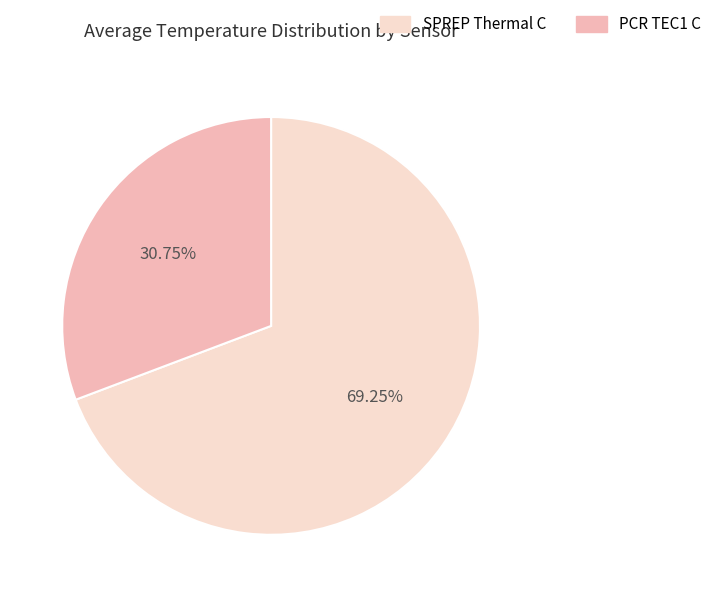

Which slice is the smallest?

PCR TEC1 C